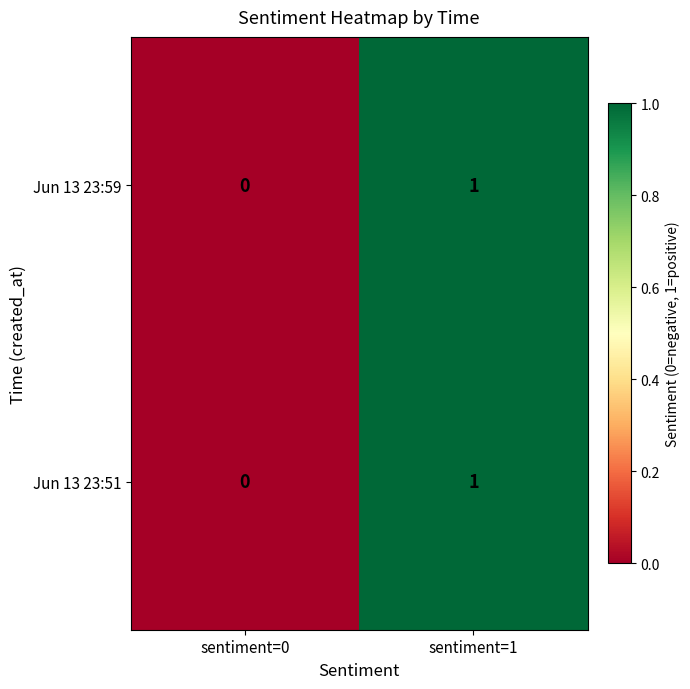

List the labels in order of Jun 13 23:51 value, smallest first.

sentiment=0, sentiment=1